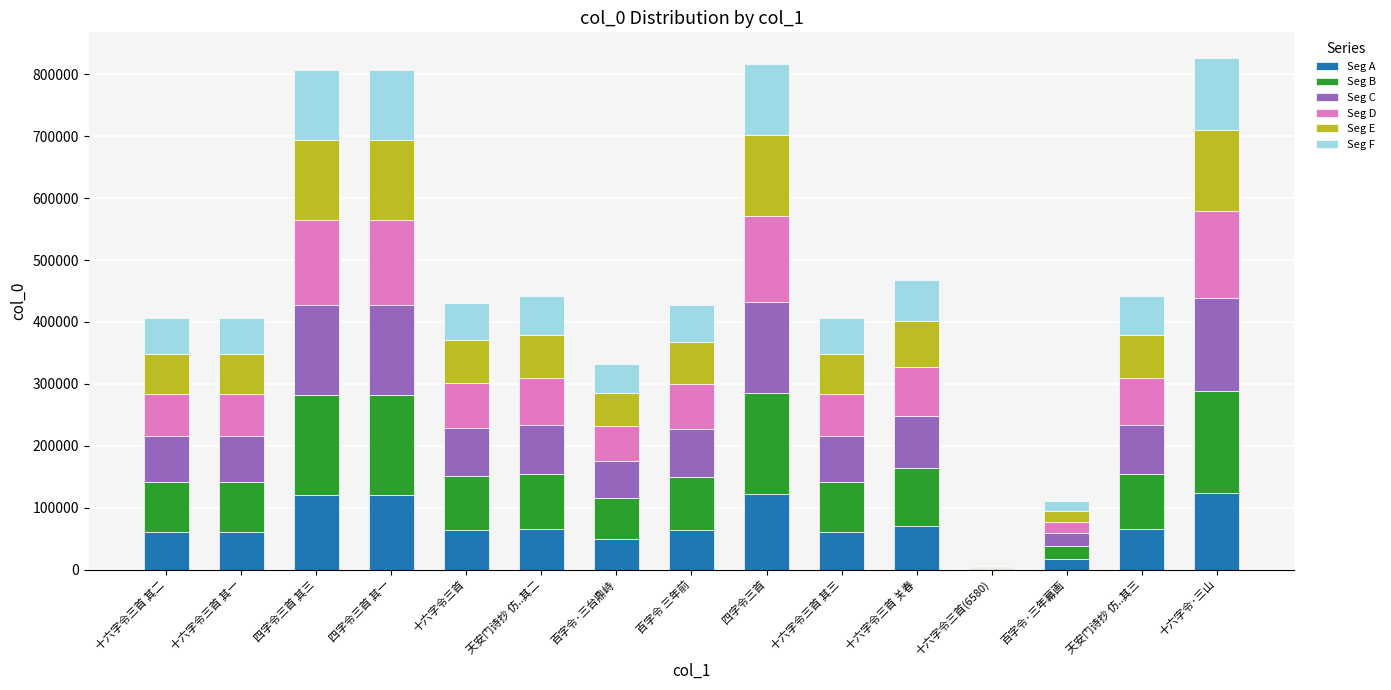

What is the total value across all series at 十六字令三首 关春?

467705.0